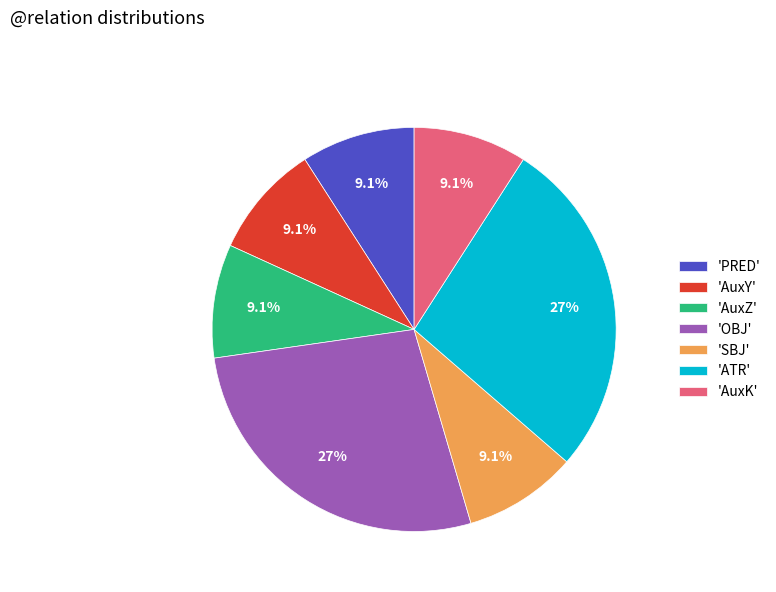

To the nearest percent, what is the difference between the largest and smallest slice percentages?

18%